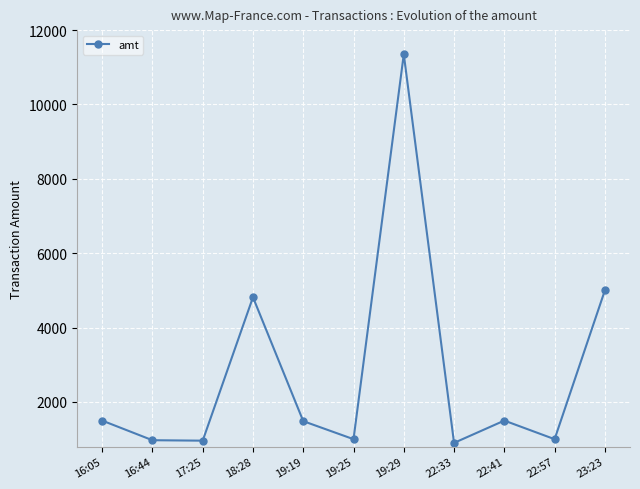

What is the label of the 8th point from the left?

22:33